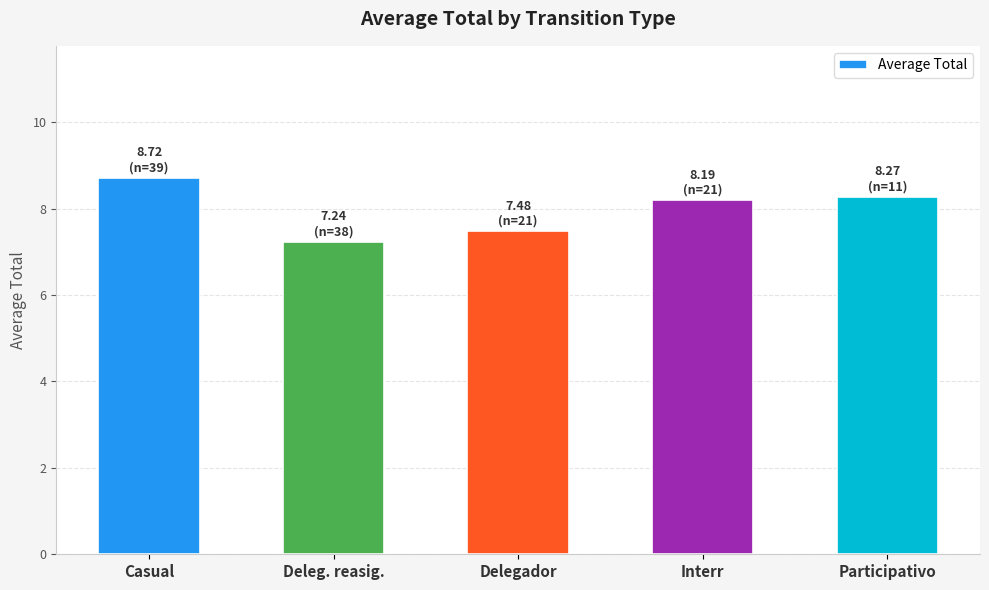

What is the maximum value shown in the chart?

8.7